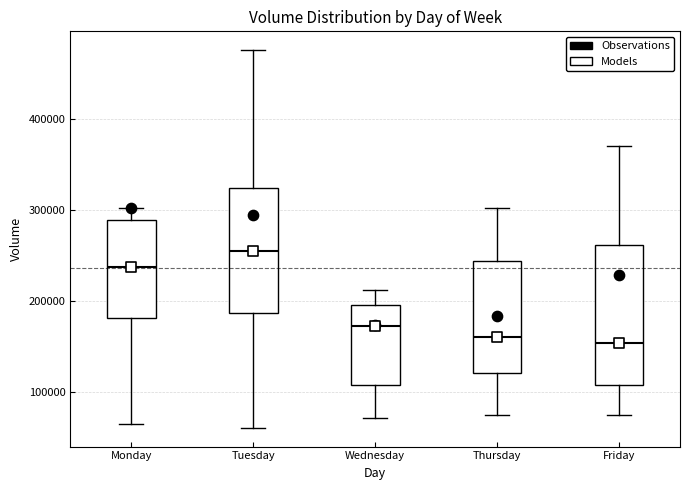

Where does the lower whisker of the box for Thursday end on the y-axis? The values are not printed on the chart, so give them approximately, as read against the axis.

80000